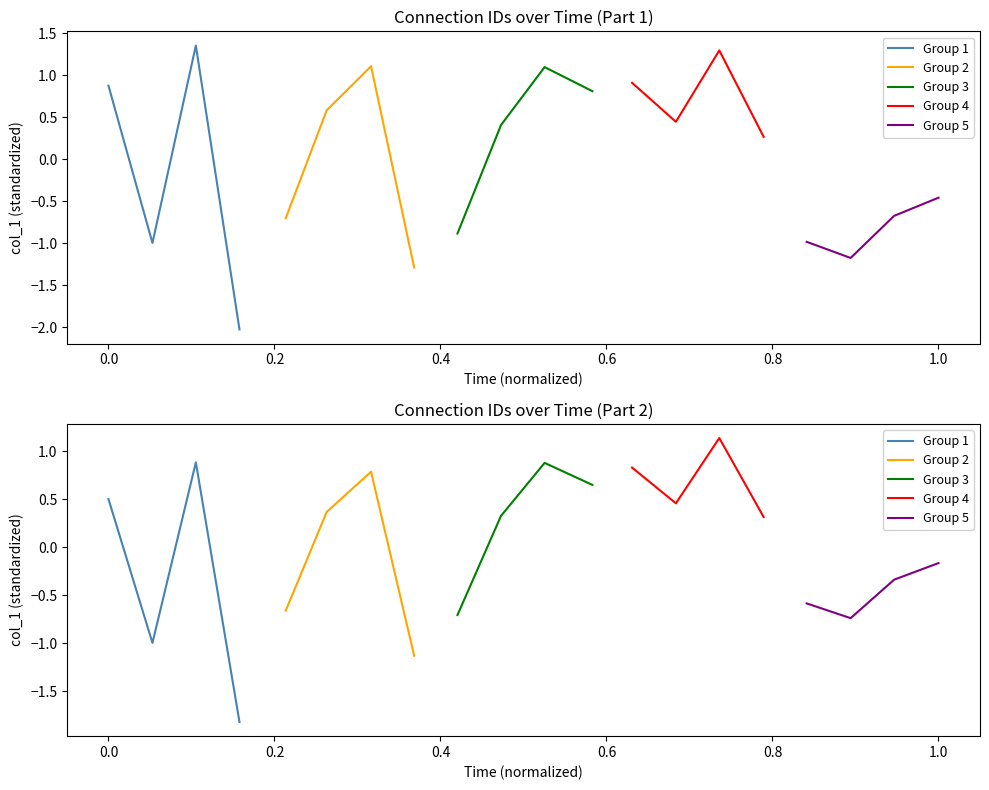

What are all the series names shown in the legend?

Group 1, Group 2, Group 3, Group 4, Group 5